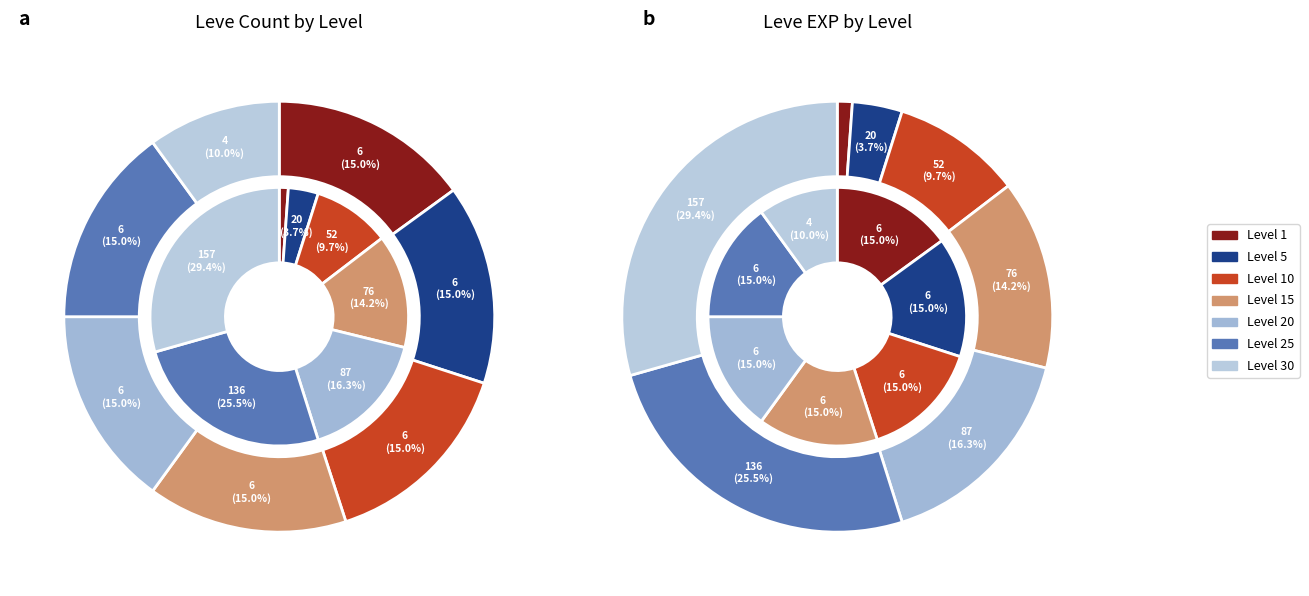

To the nearest percent, what is the difference between the largest and smallest slice percentages?

5%